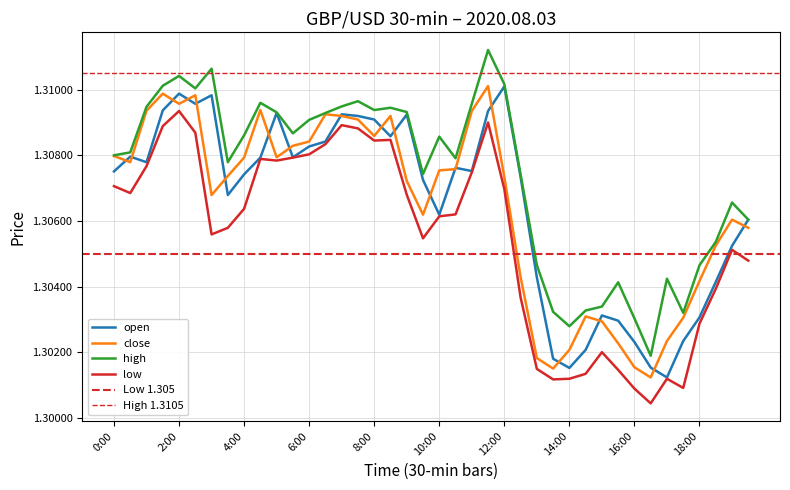

Which series changed the most between 16:00 and 19:30?

close